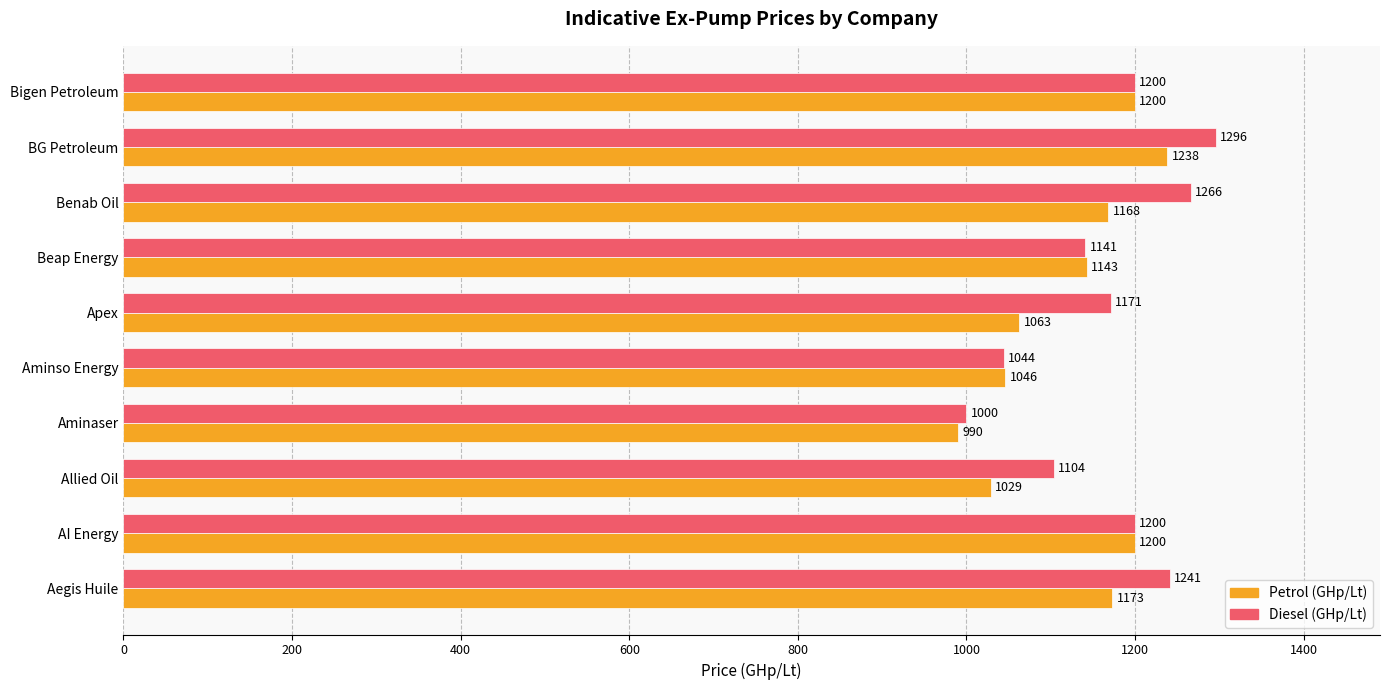

Read the Petrol (GHp/Lt) value at Aminaser.

990.0